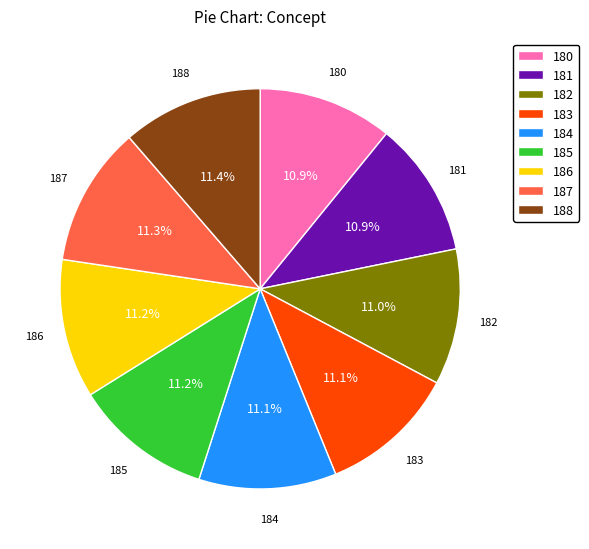

How much of the chart is everything except 180?

89.1%